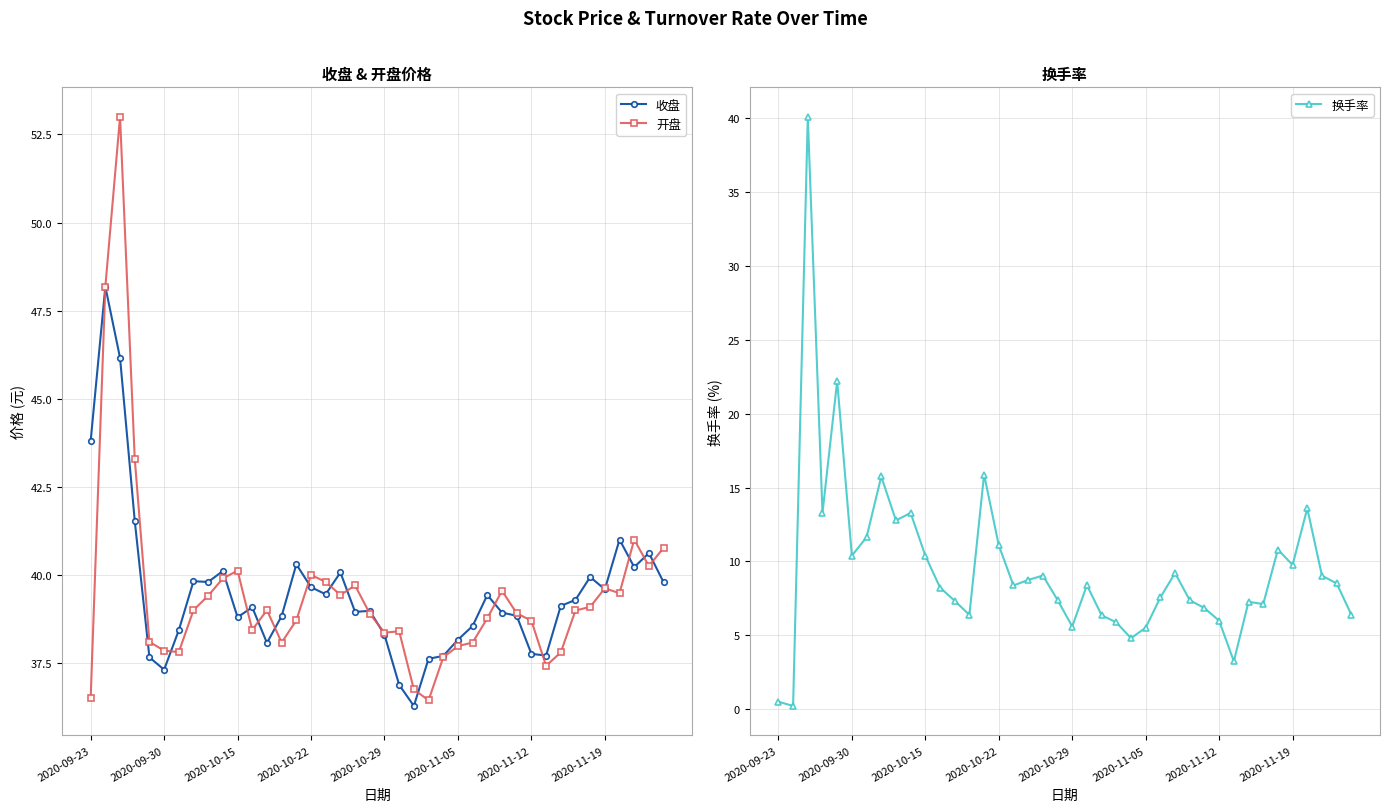

Read the 换手率 value at 2020-10-15.

10.4